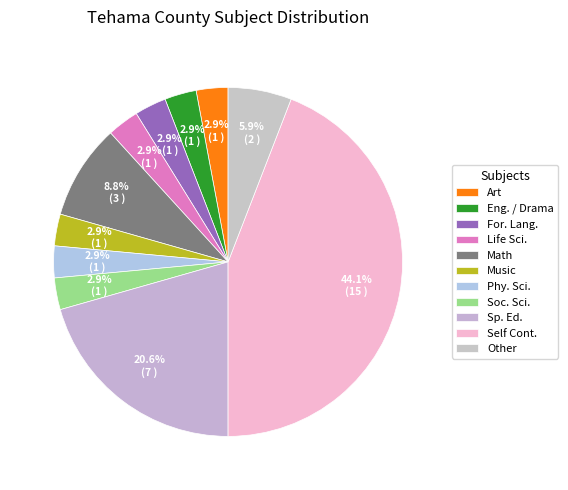

How many slices are in this pie chart?

11